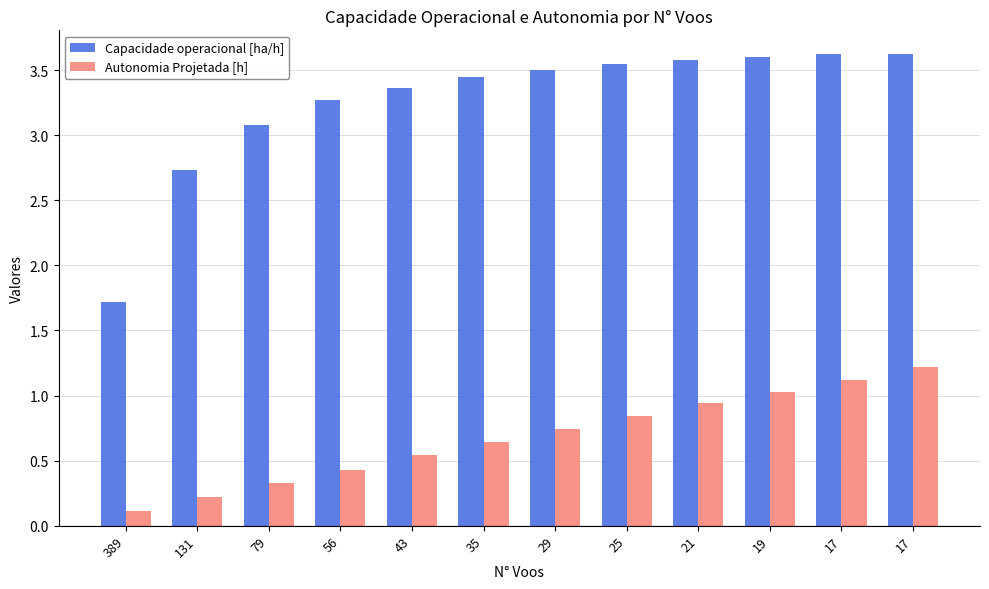

What is the difference between the second highest and second lowest values in the Capacidade operacional [ha/h] series?

0.9